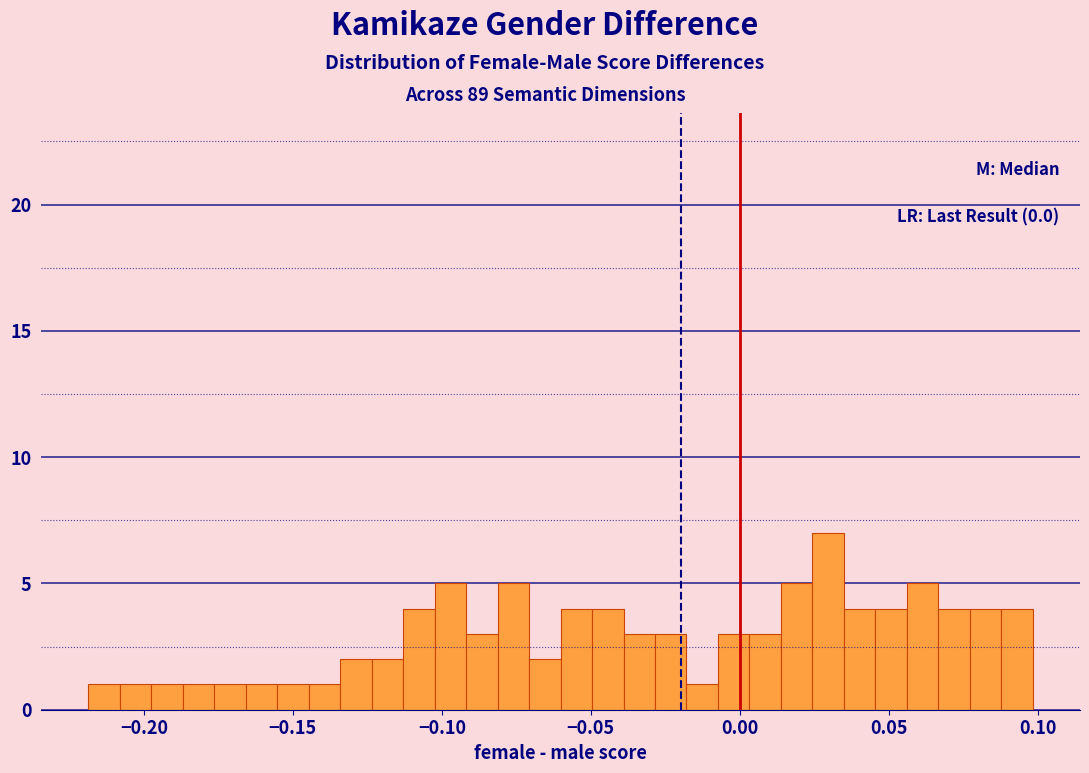

Around what value on the x-axis is the tallest bar? Give the approximate position of its centre, as read against the axis.

0.030